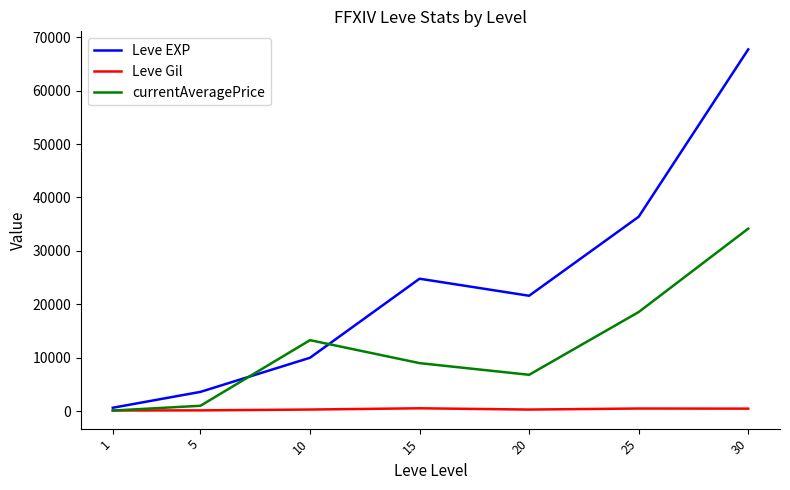

Rank the series by their maximum value, from highest to lowest.

Leve EXP, currentAveragePrice, Leve Gil